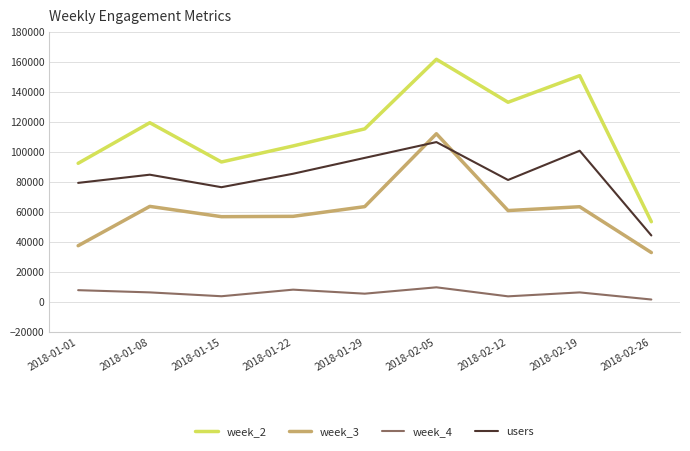

What is the smallest value displayed?

1852